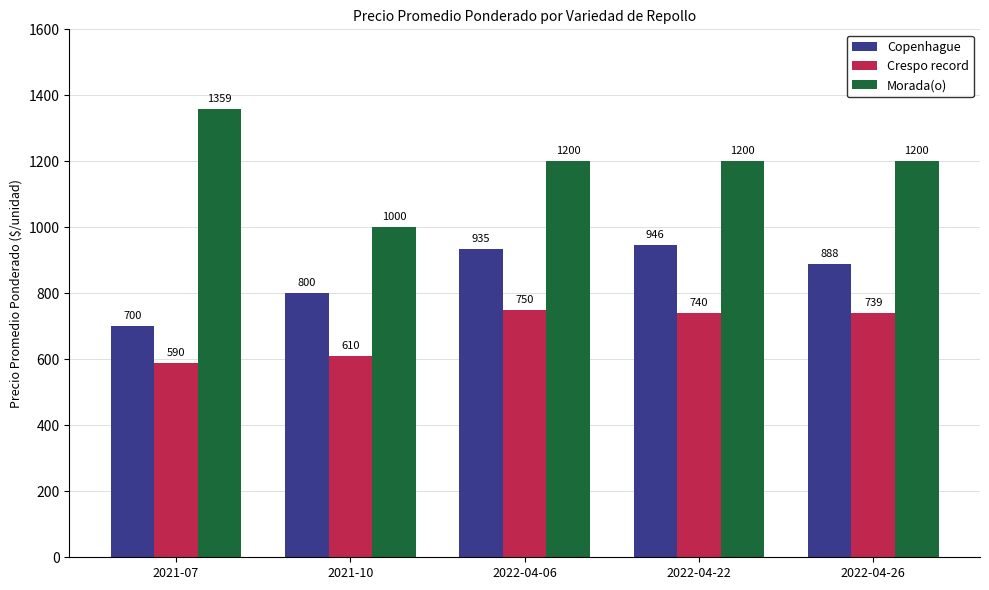

Read the Copenhague value at 2021-10, to the nearest 5.

800